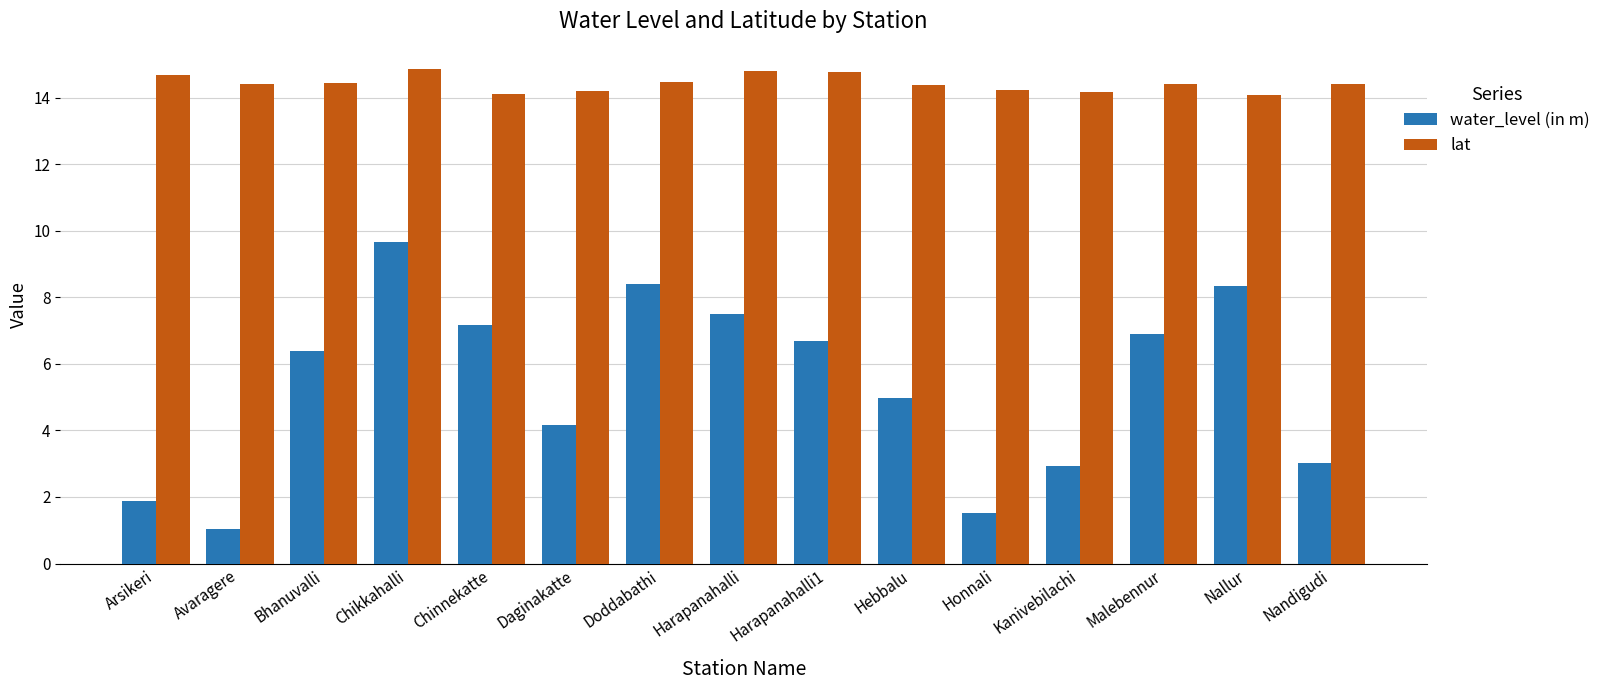

Does the chart contain any negative values?

No